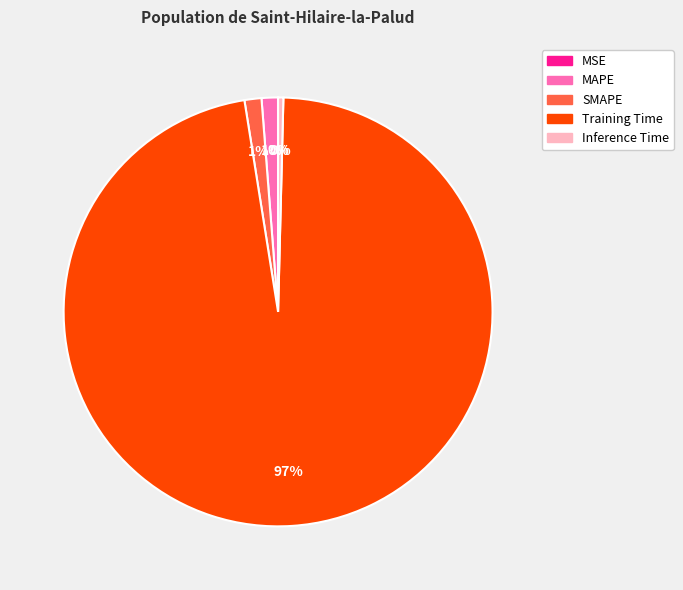

Combined, do SMAPE and Training Time account for over 50%?

Yes